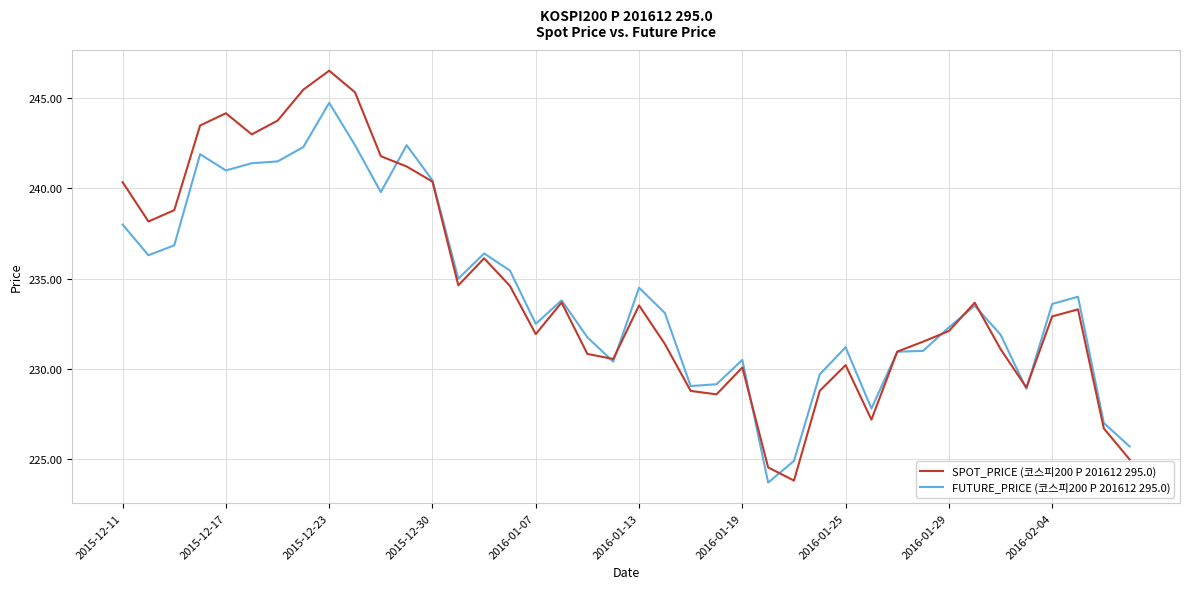

What is the highest value of the FUTURE_PRICE (코스피200 P 201612 295.0) series?

244.8